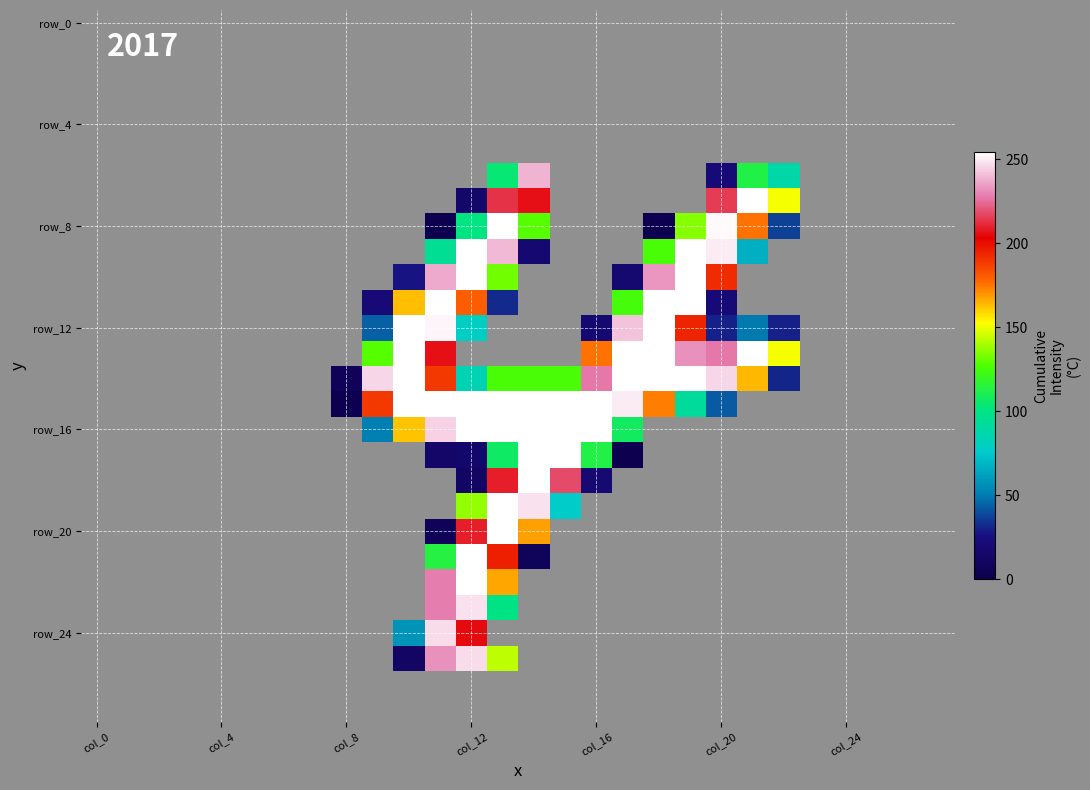

At which category is the sum across all series the highest?

col_12